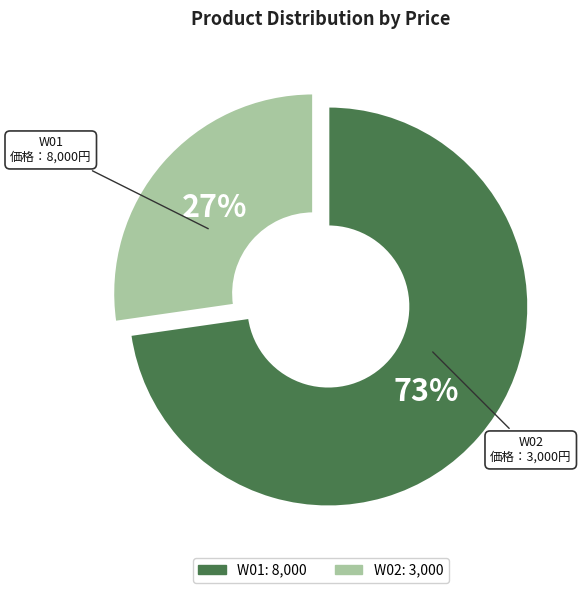

Does W02 account for over 50% of the chart?

No